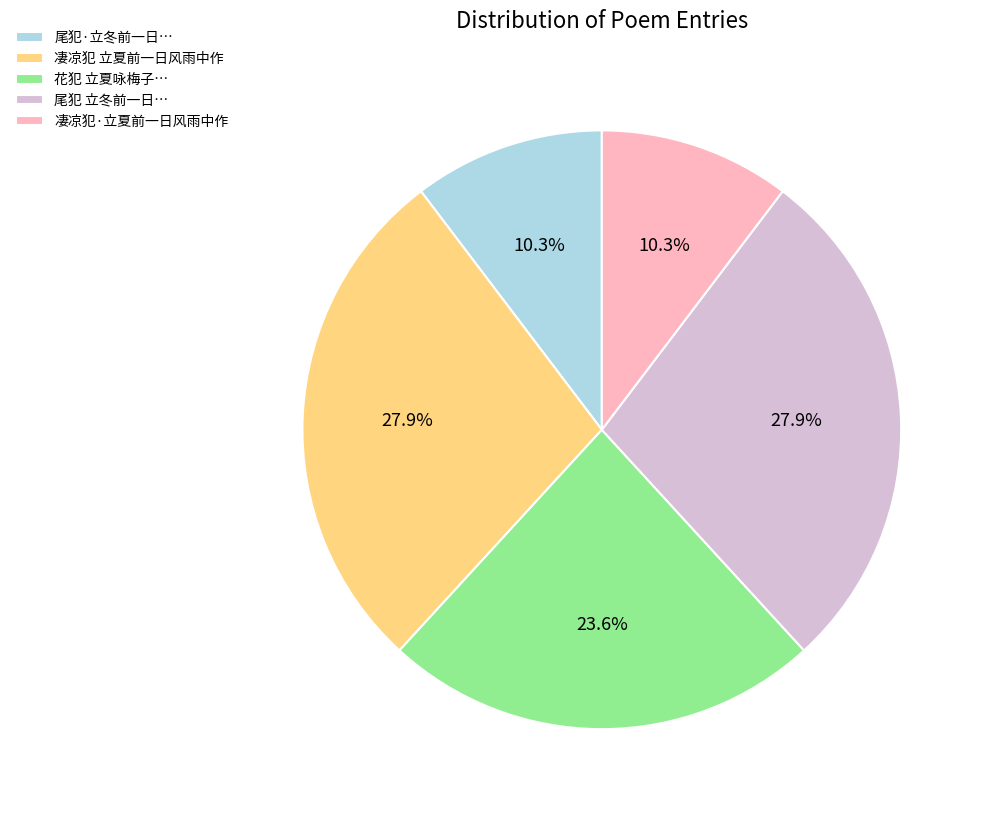

How many slices are in this pie chart?

5